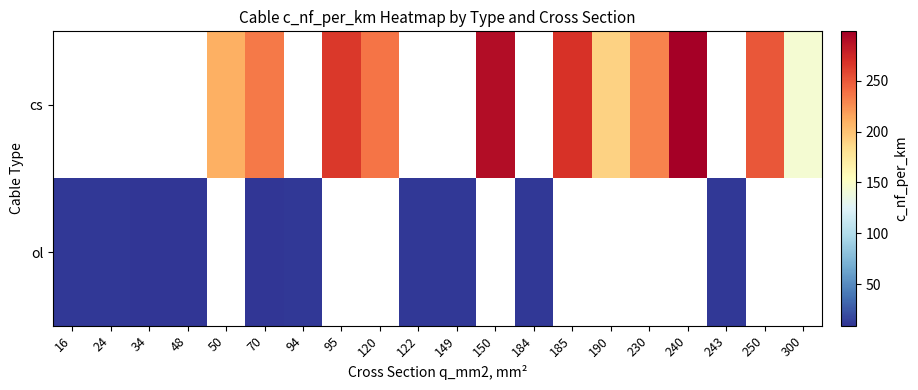

What is the approximate value of ol at 70?

9.5